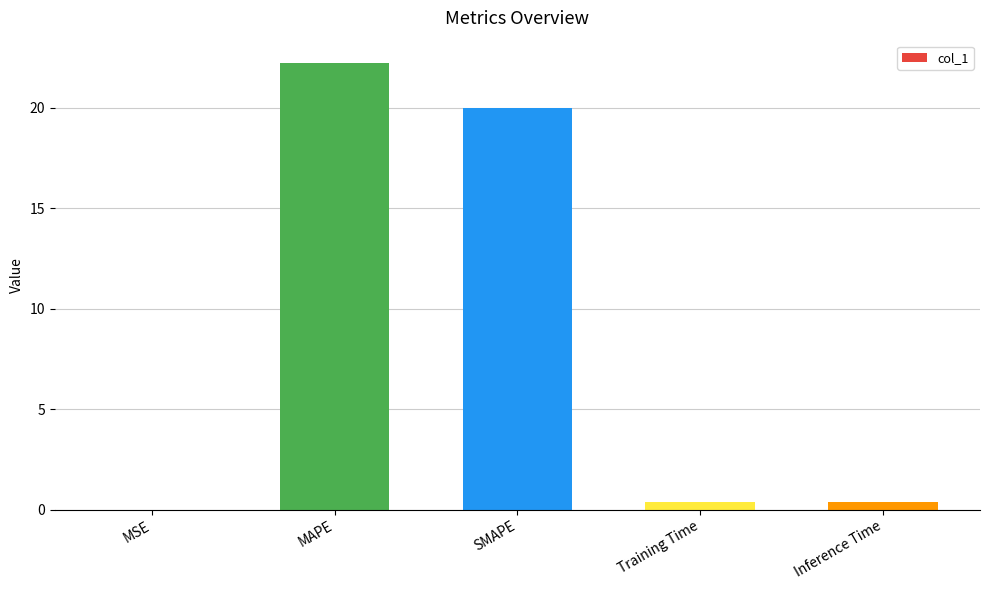

Count the number of data series in this chart.

1